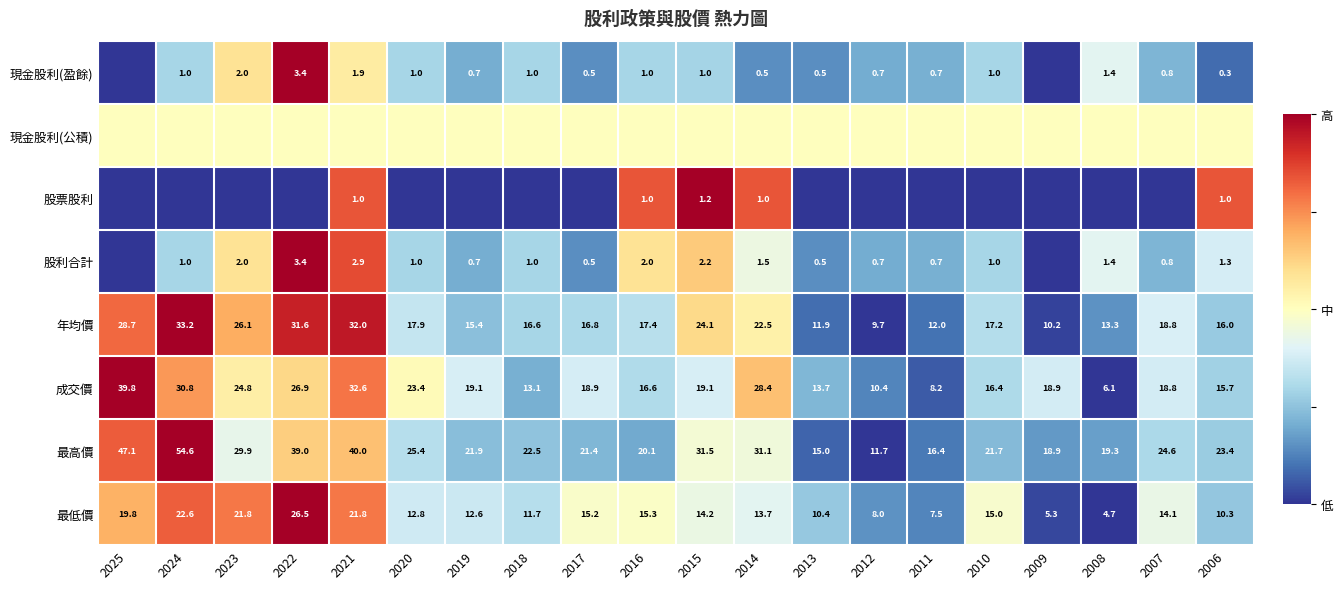

Where is 年均價 nearest to the value 21?

2014